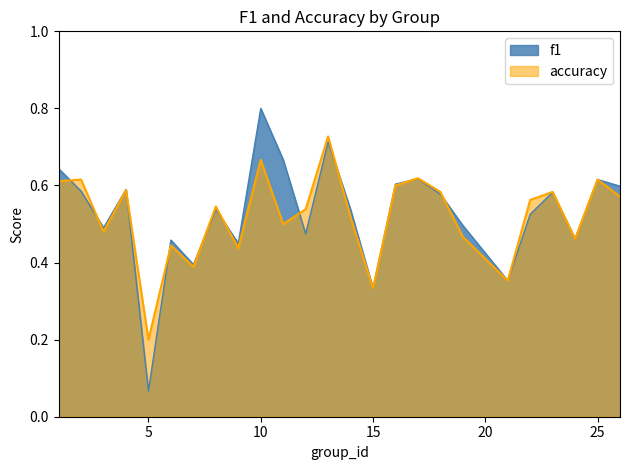

Between 14 and 7, which is larger?

14